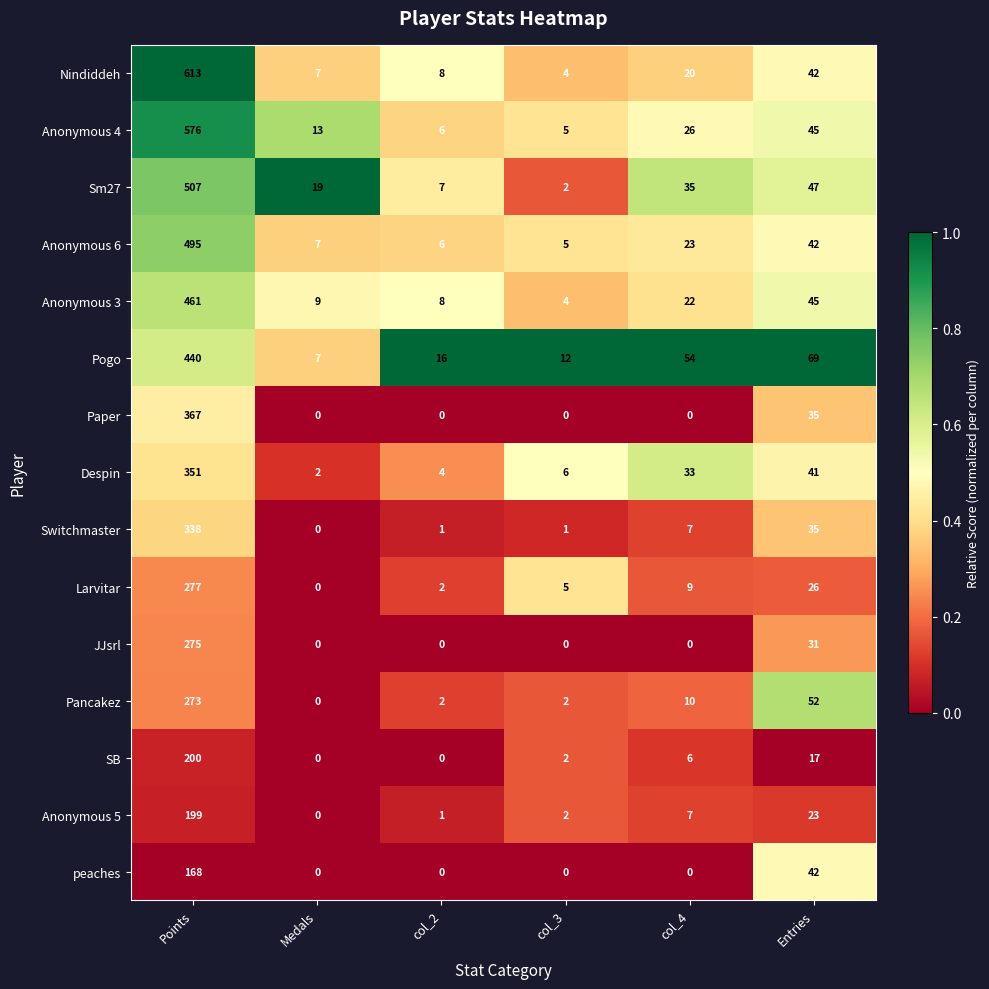

What is the maximum value for Paper?

367